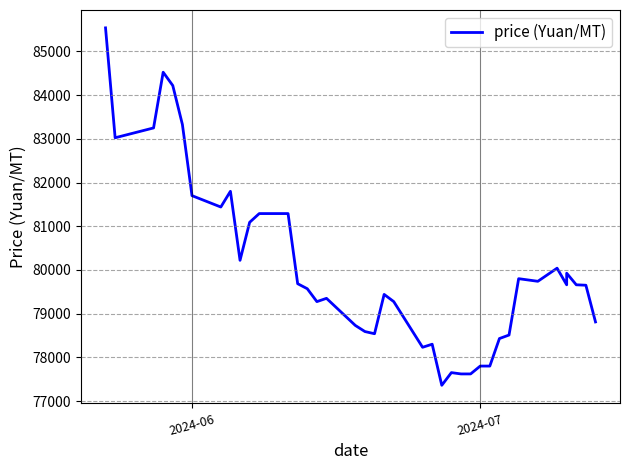

What is the minimum value shown in the chart?

77360